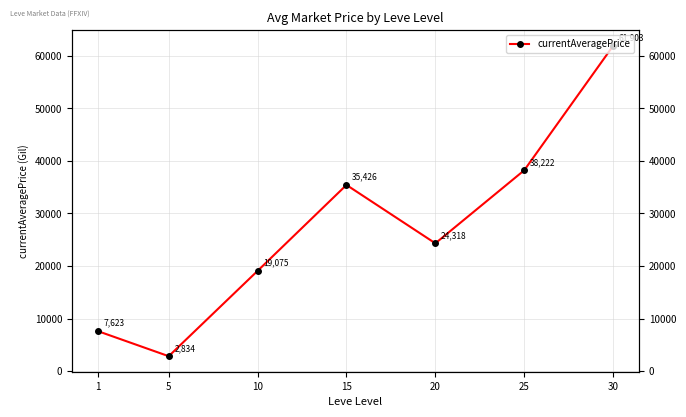

Reading left to right, list all the values displayed in this chart.

1=7623.7	5=2834.3	10=19075.9	15=35426.7	20=24318.2	25=38223.0	30=61903.5